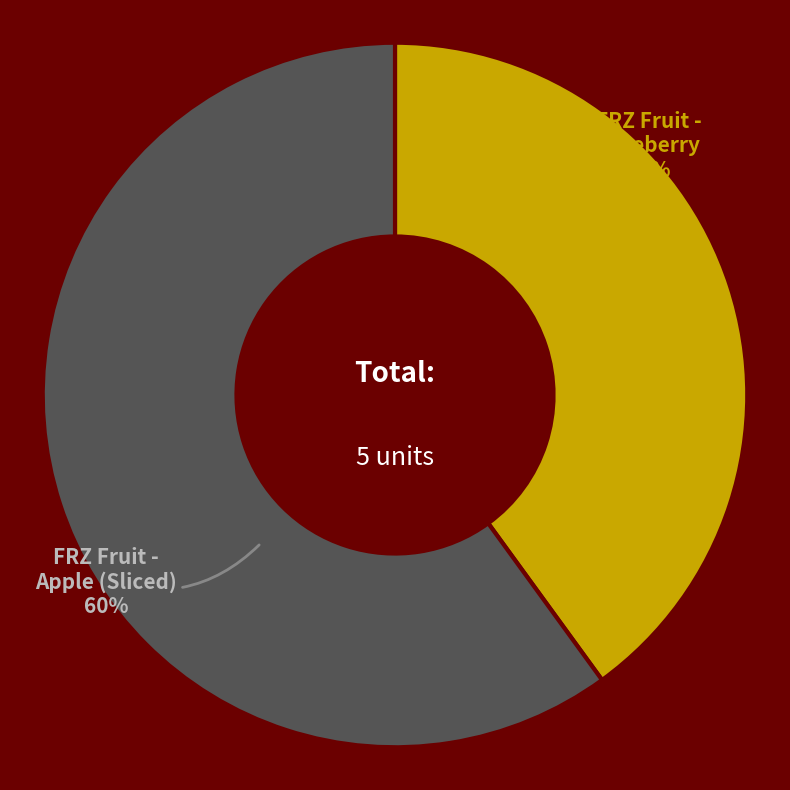

Which has a higher value, FRZ Fruit - Apple (Sliced) or FRZ Fruit - Blueberry?

FRZ Fruit - Apple (Sliced)